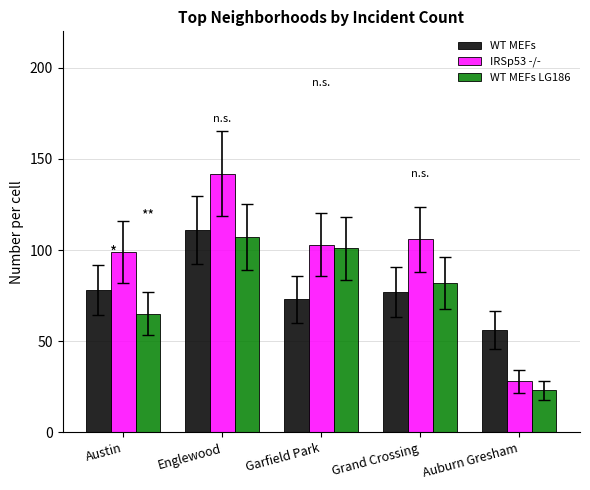

Reading left to right, transcribe all the data shown in this chart.

WT MEFs: 78	111	73	77	56
IRSp53 -/-: 99	142	103	106	28
WT MEFs LG186: 65	107	101	82	23